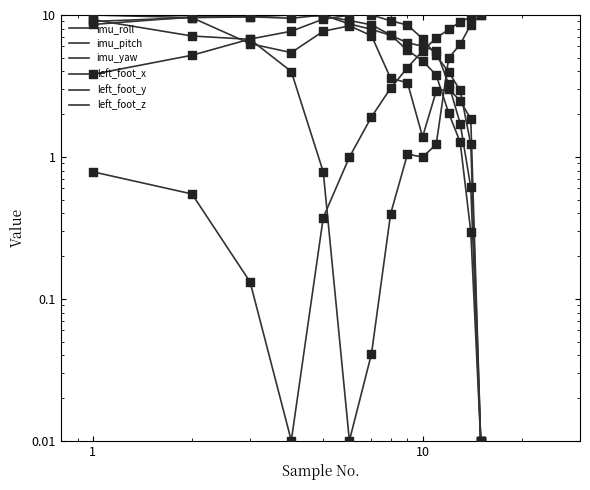

What are all the series names shown in the legend?

imu_roll, imu_pitch, imu_yaw, left_foot_x, left_foot_y, left_foot_z